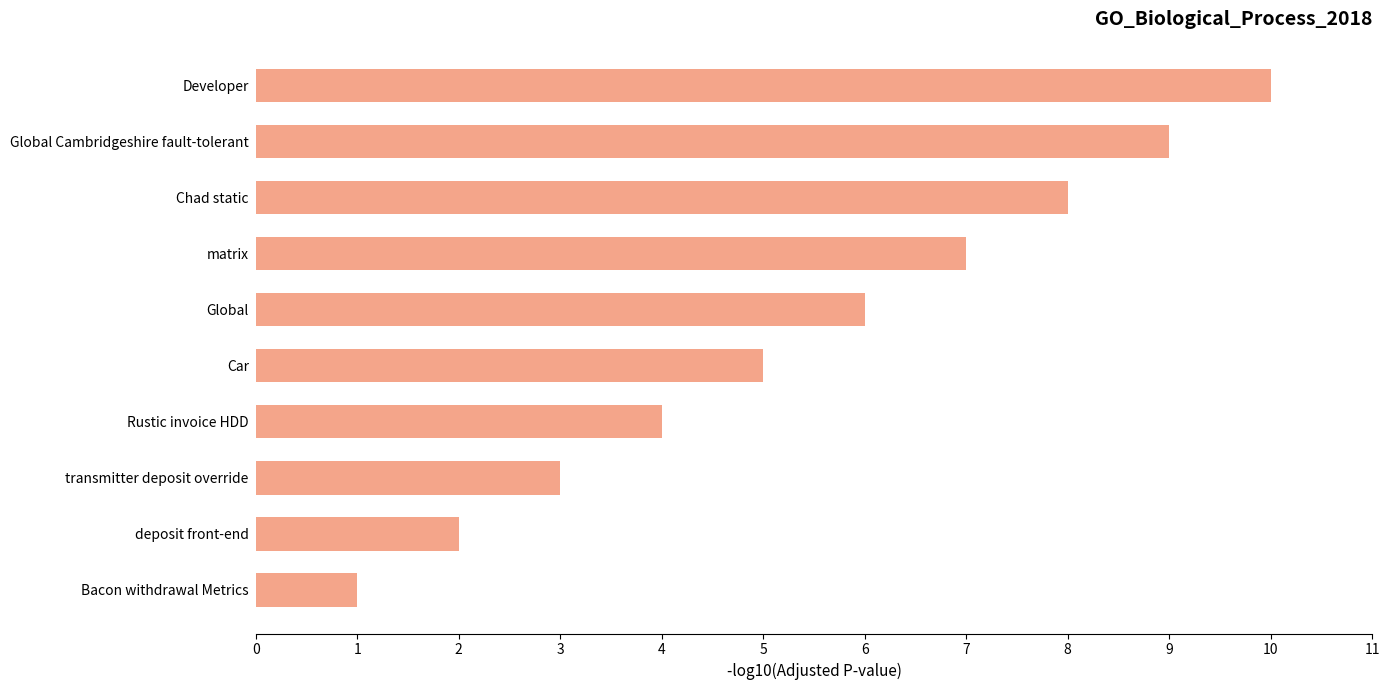

The chart shows a value of 4 at Global Cambridgeshire fault-tolerant. True or false?

False